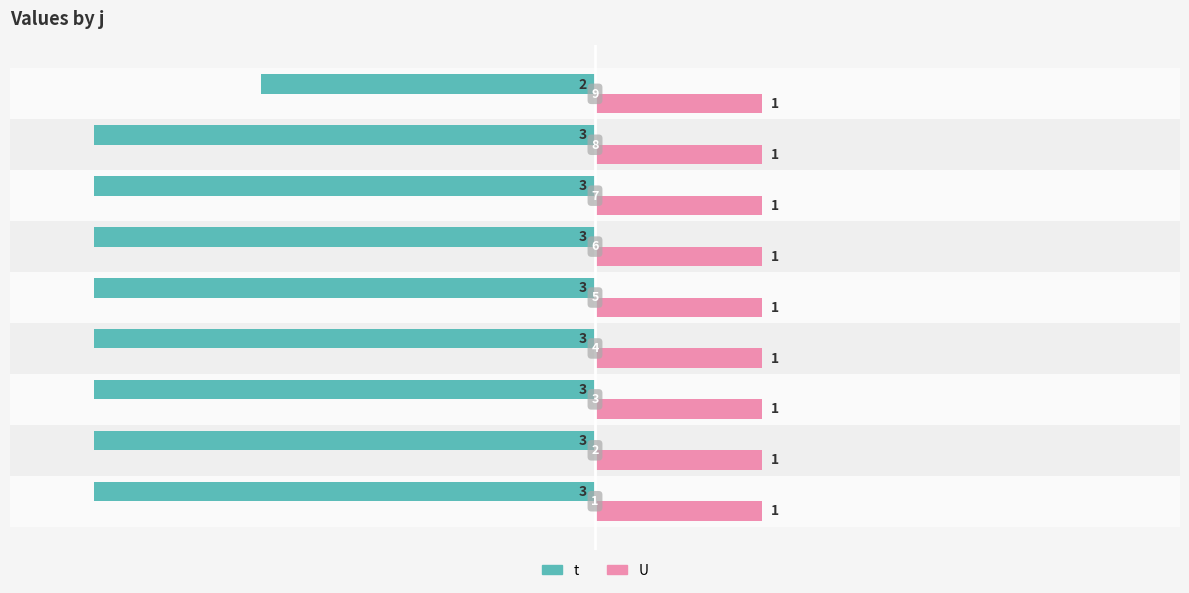

List the series in order of their peak value, lowest first.

t, U